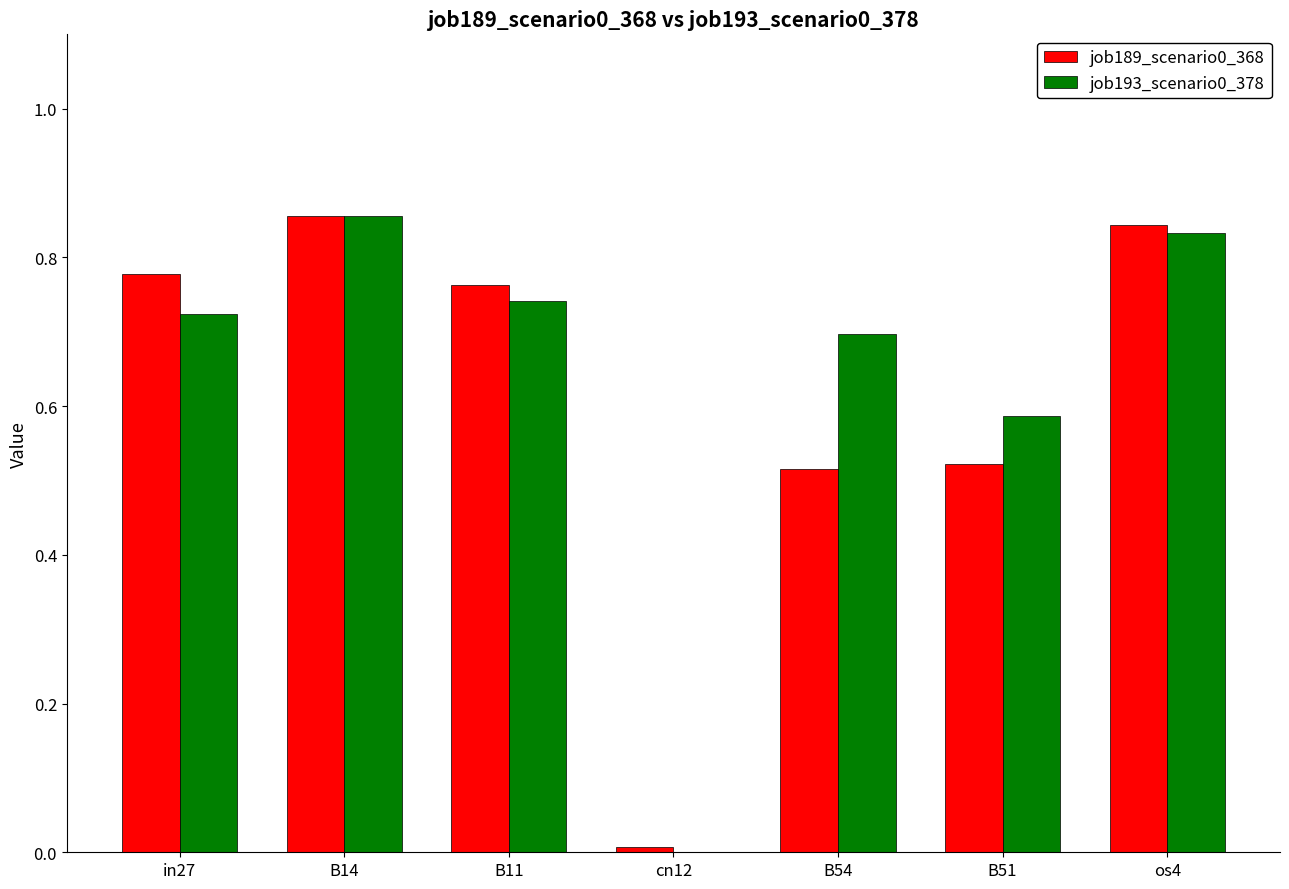

What is the sum of all job189_scenario0_368 values?

4.3